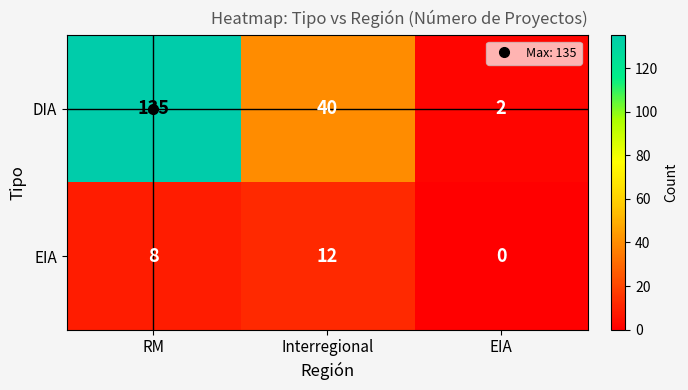

At EIA, list the series in order from smallest to largest.

EIA, DIA